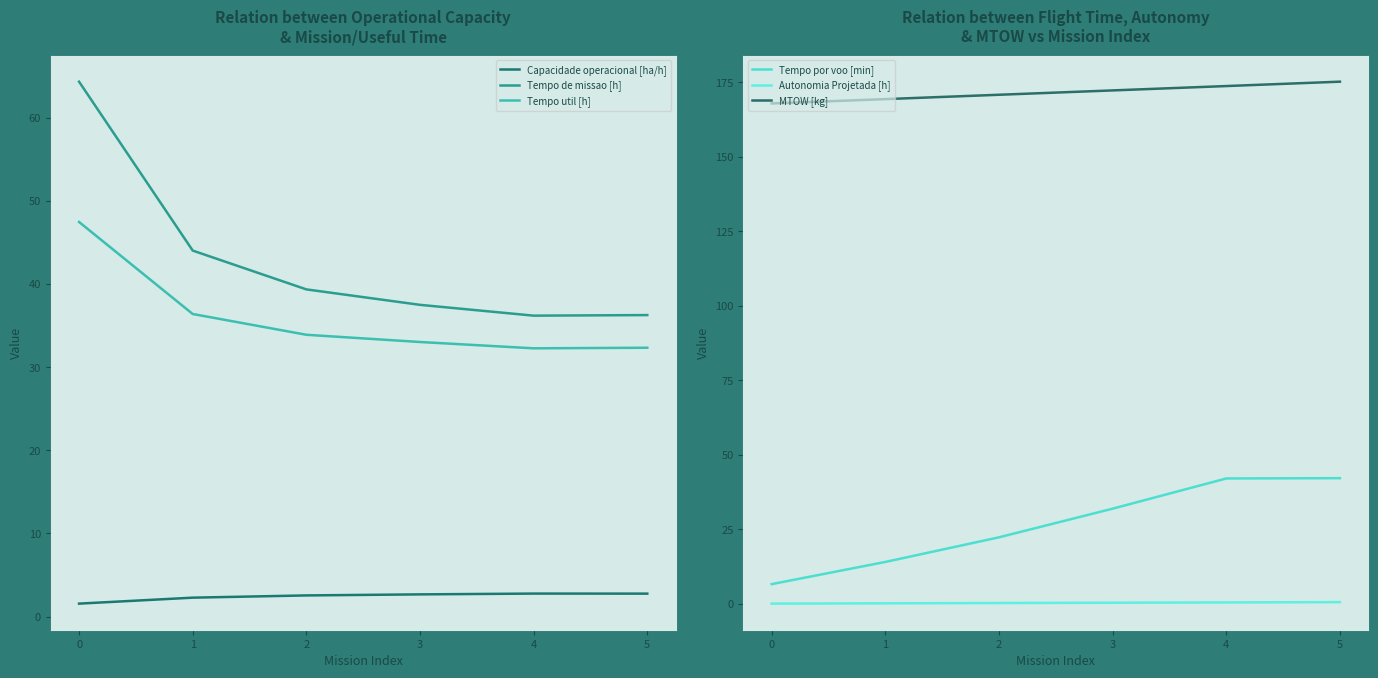

Is it true that Tempo por voo [min] equals 13.7 at 4?

False